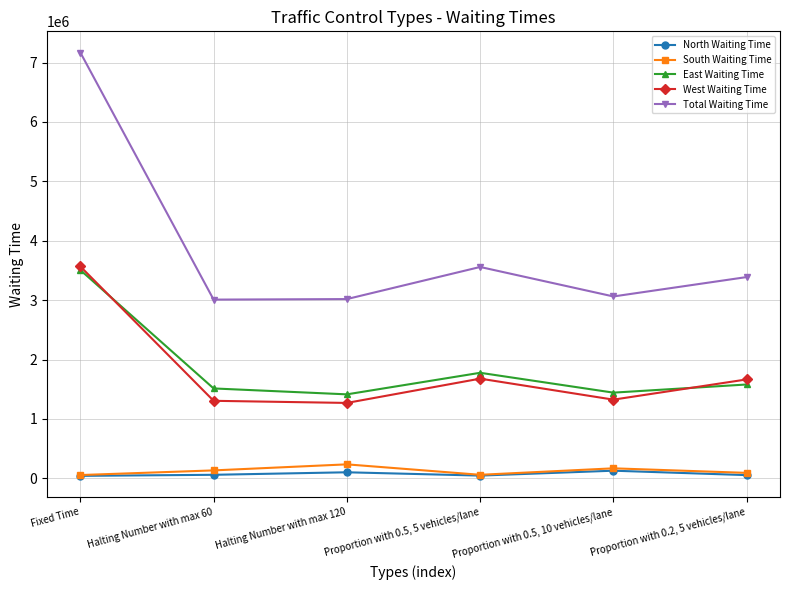

Which series has the widest spread of values?

Total Waiting Time